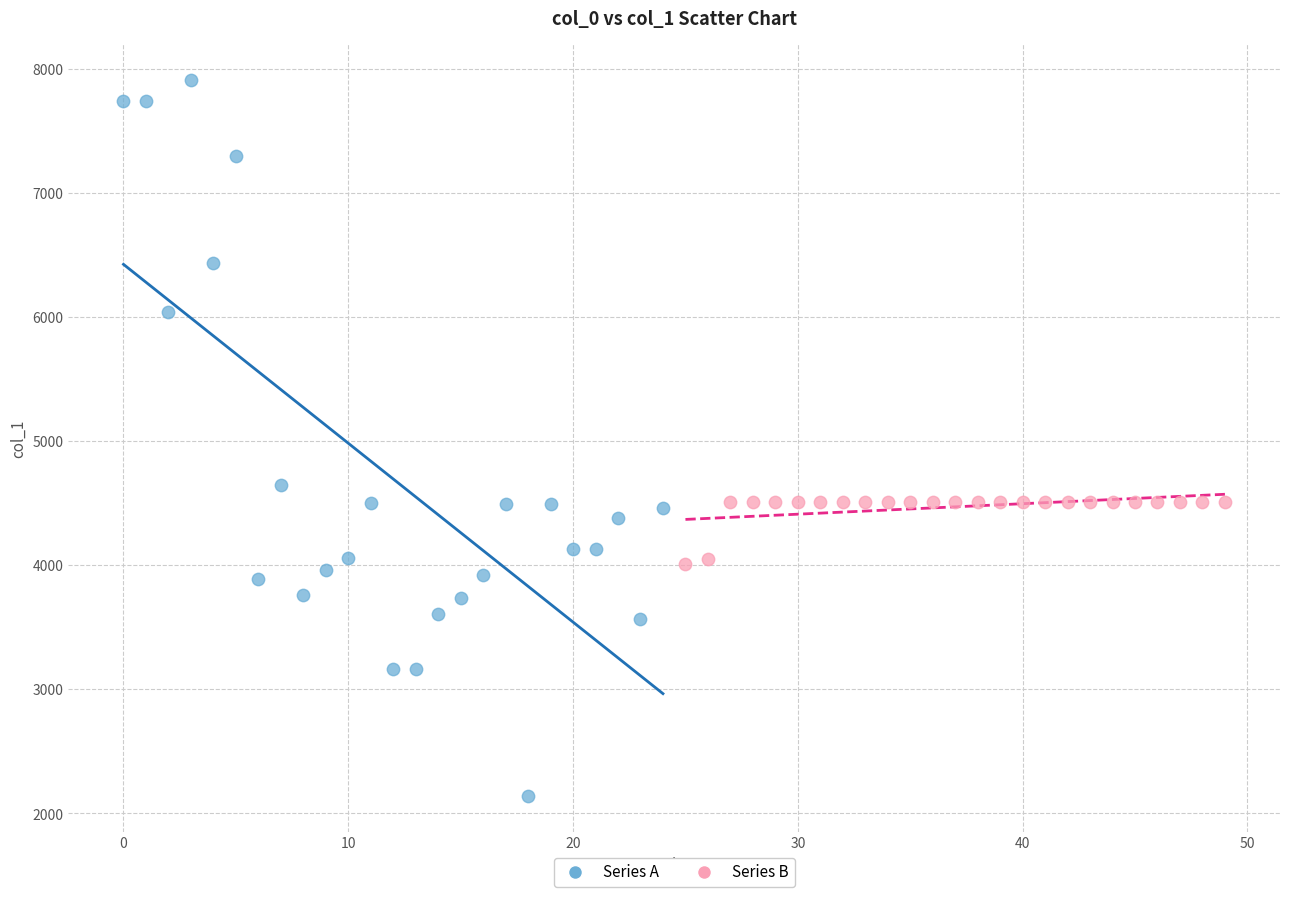

Which series has the widest spread of Y values?

Series A